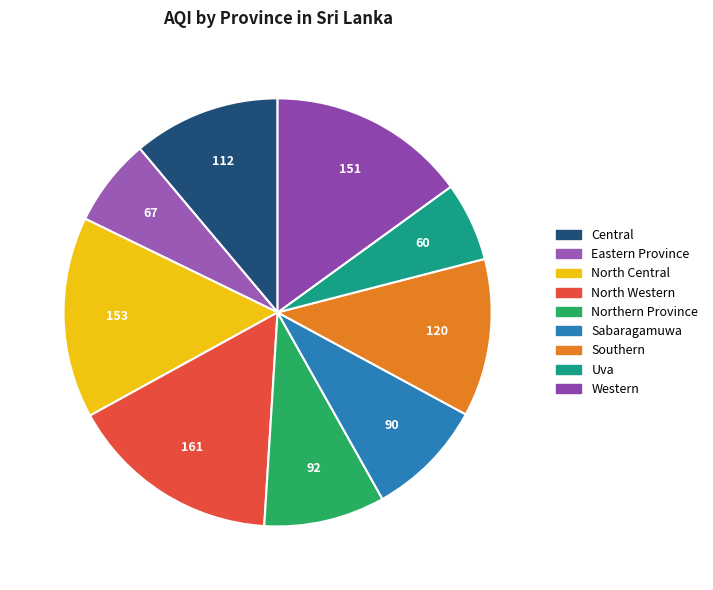

To the nearest percent, what is the difference between the largest and smallest slice percentages?

10%